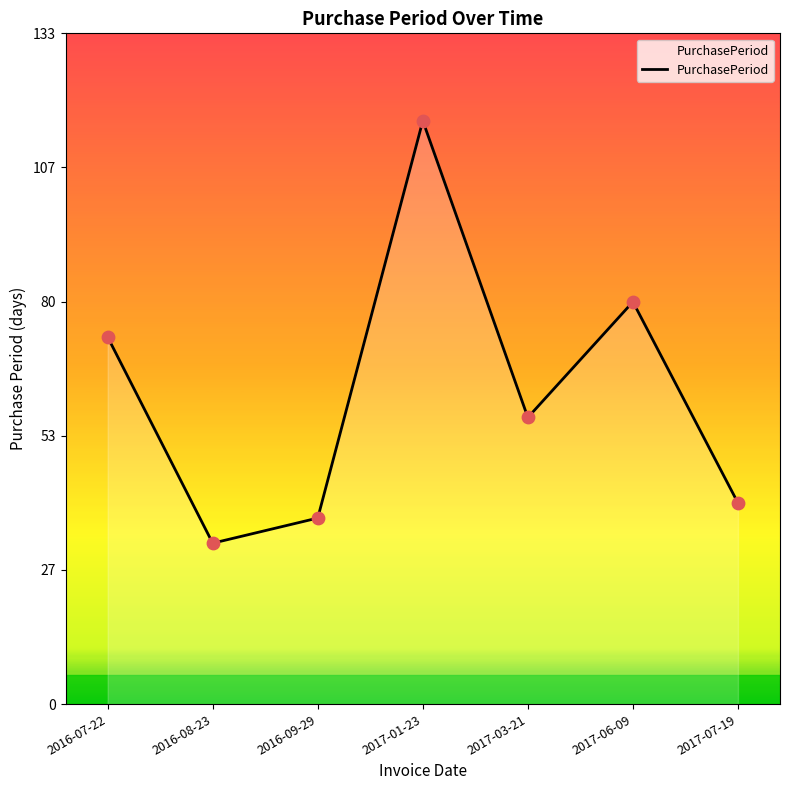

What is the change in value from 2017-01-23 to 2017-03-21?

-59